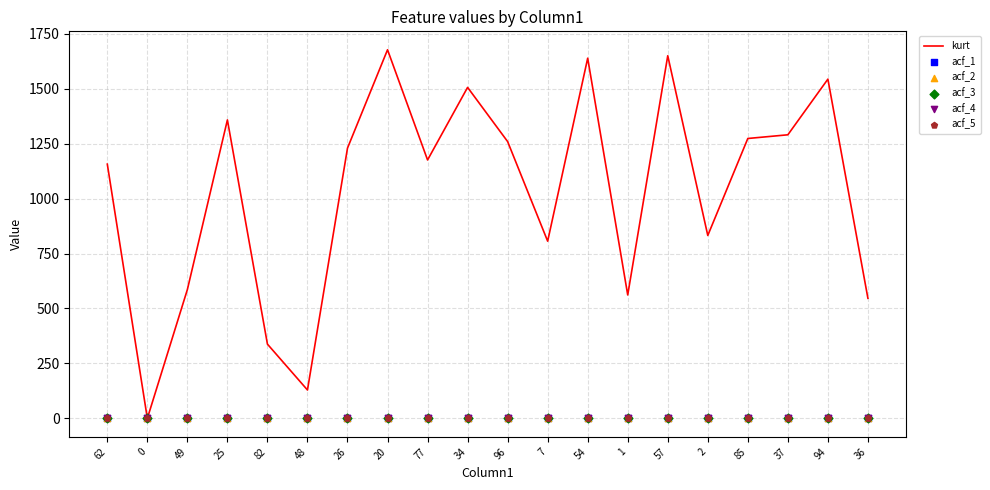

At which category is the sum across all series the highest?

20